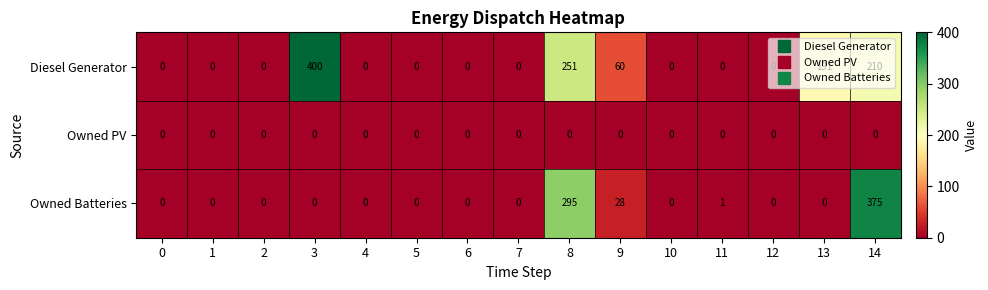

At how many categories does at least one series exceed 277?

3